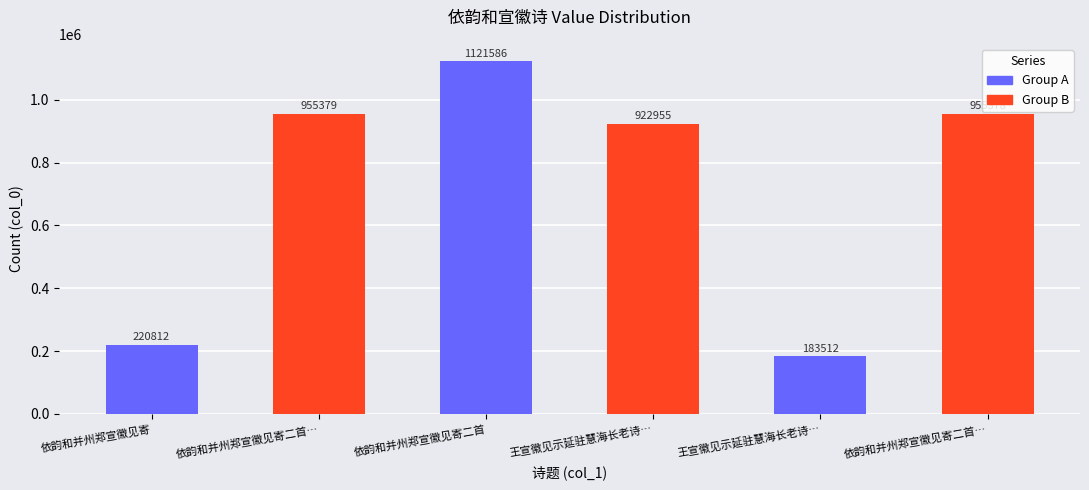

Are the bars grouped side by side (vs. stacked)?

No